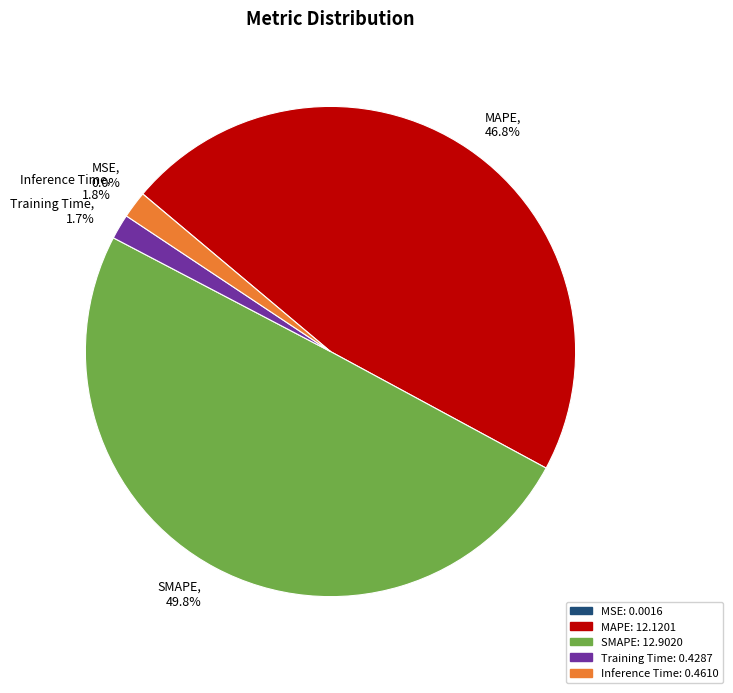

Approximately how many times larger is the value at MAPE, 46.8% compared to SMAPE, 49.8%?

0.9